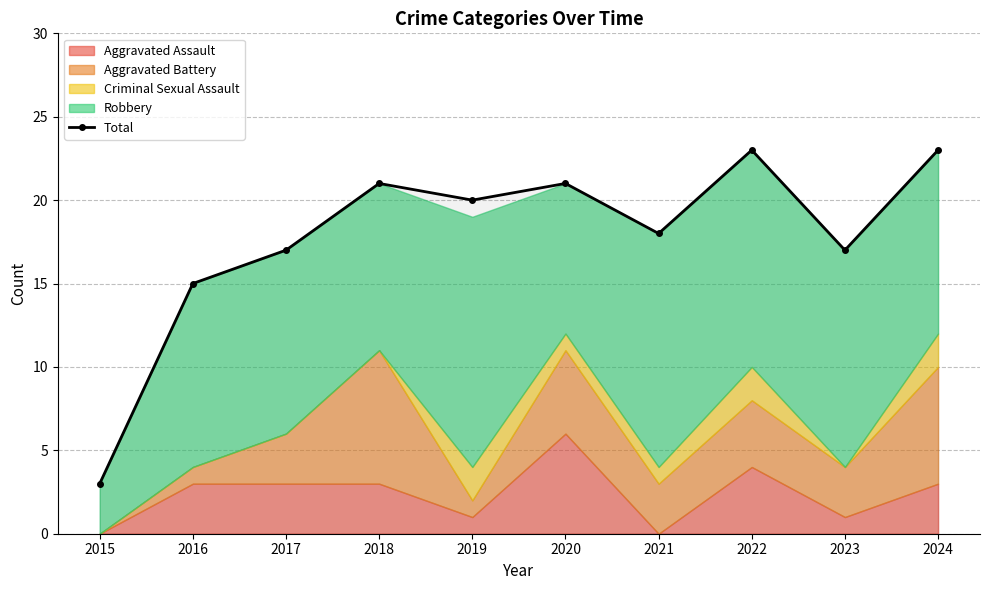

At which category does the chart reach its minimum across all series?

2015